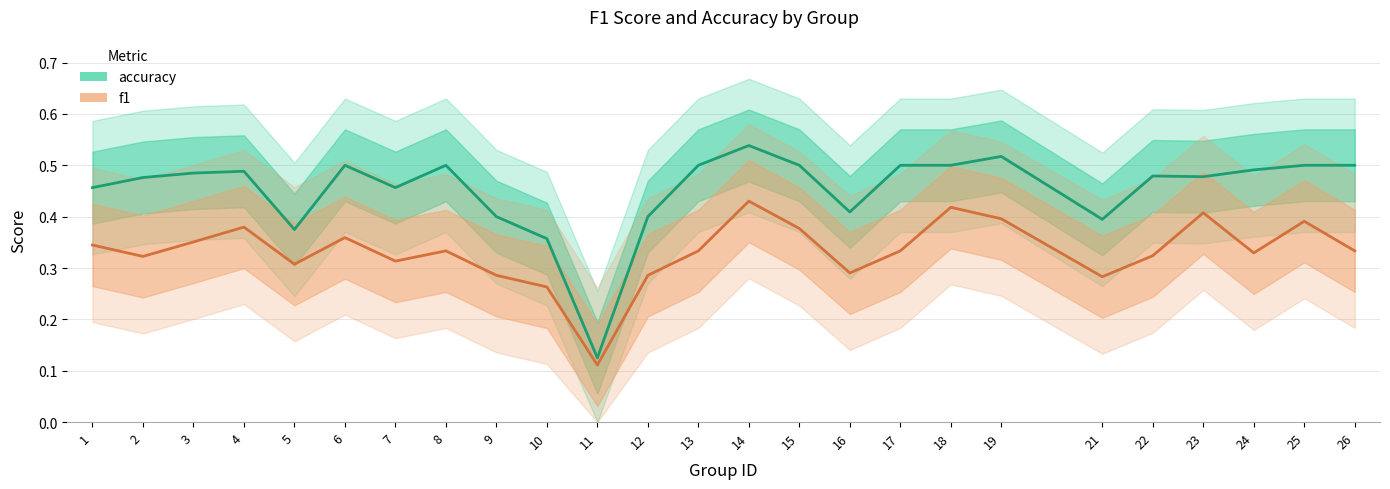

At which category does f1 reach its first local valley?

2